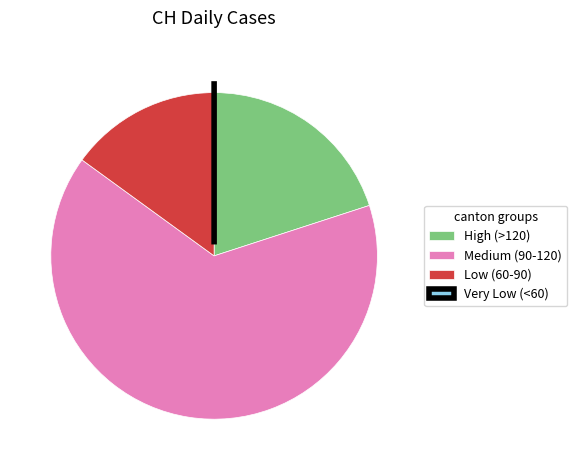

Between Medium (90-120) and Low (60-90), which is larger?

Medium (90-120)